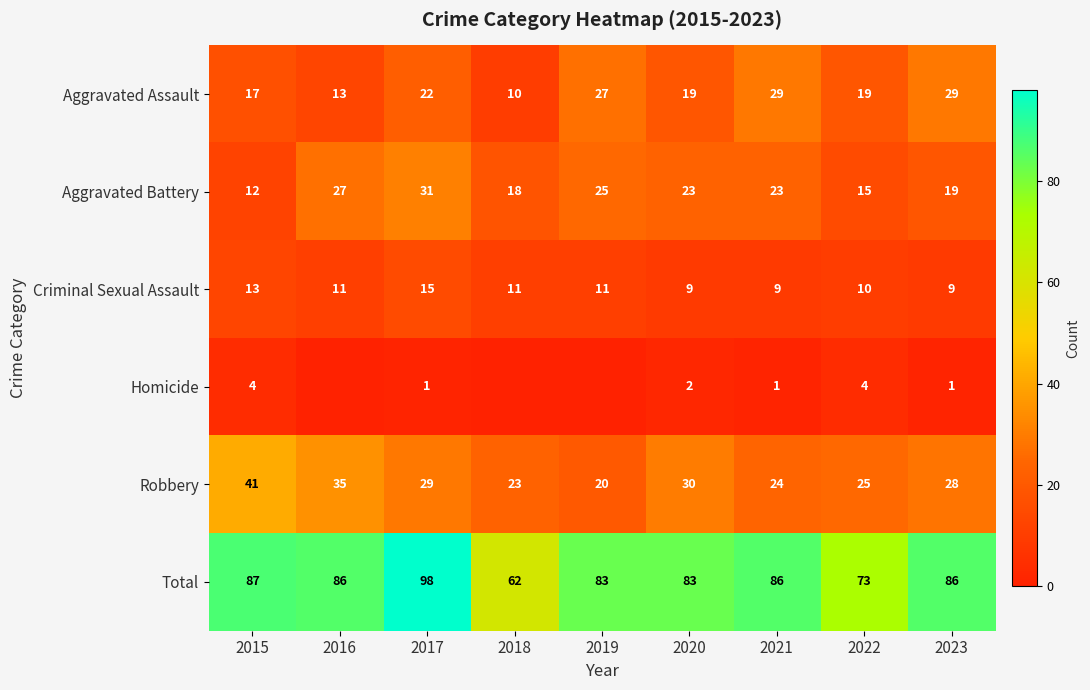

Is the value of Aggravated Assault at 2017 greater than the value of Robbery at 2017?

No